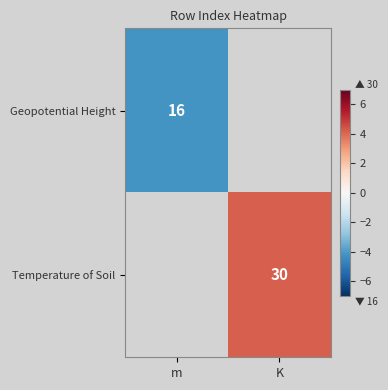

Is the value of Geopotential Height at m greater than the value of Temperature of Soil at K?

No